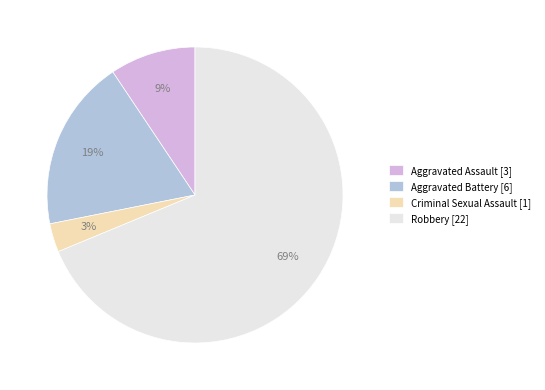

Do Aggravated Battery and Criminal Sexual Assault together represent more than half of the pie?

No